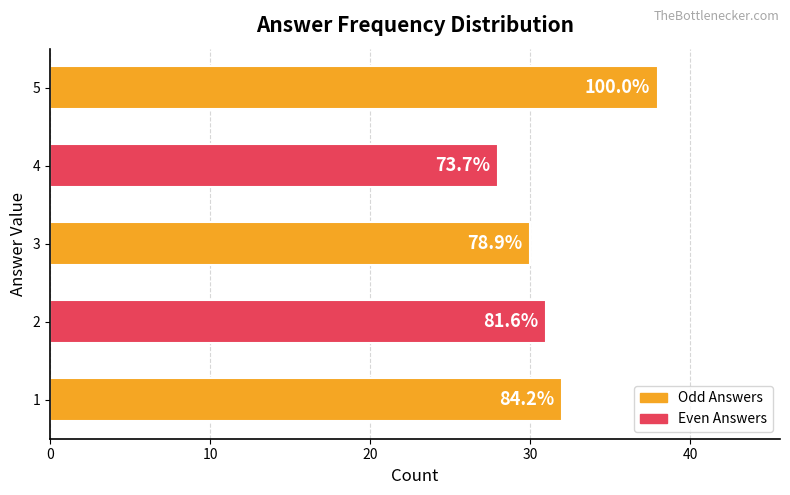

Does the chart contain any negative values?

No